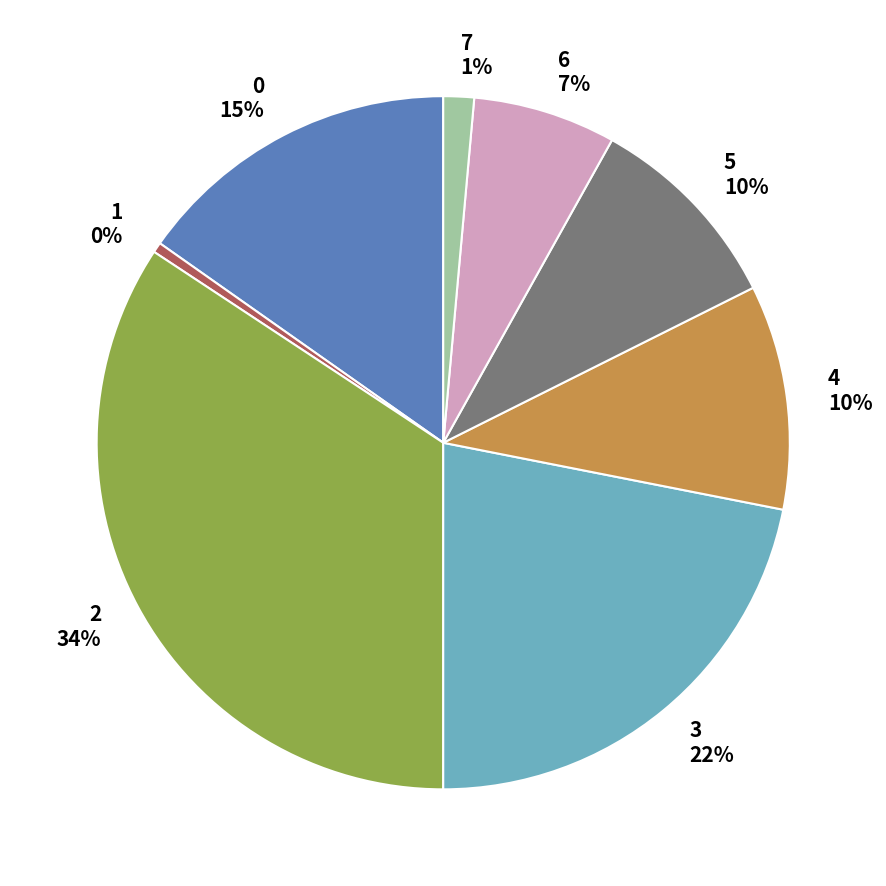

Which category has the biggest portion of the pie?

2